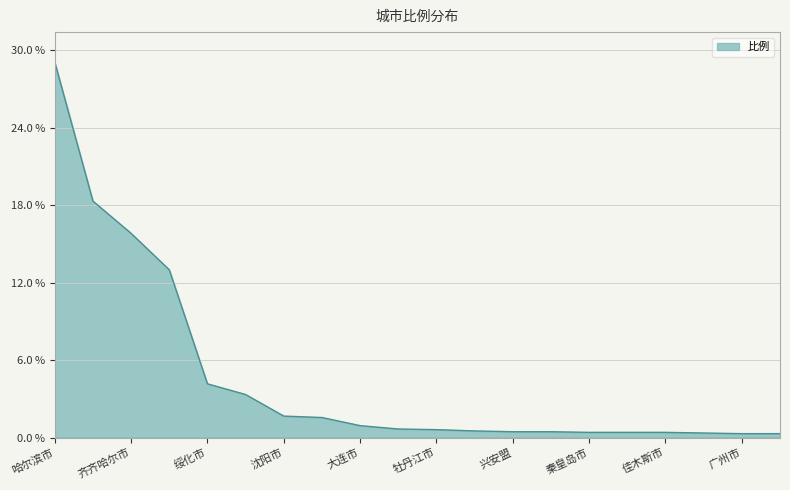

How many lines are shown in the chart?

1